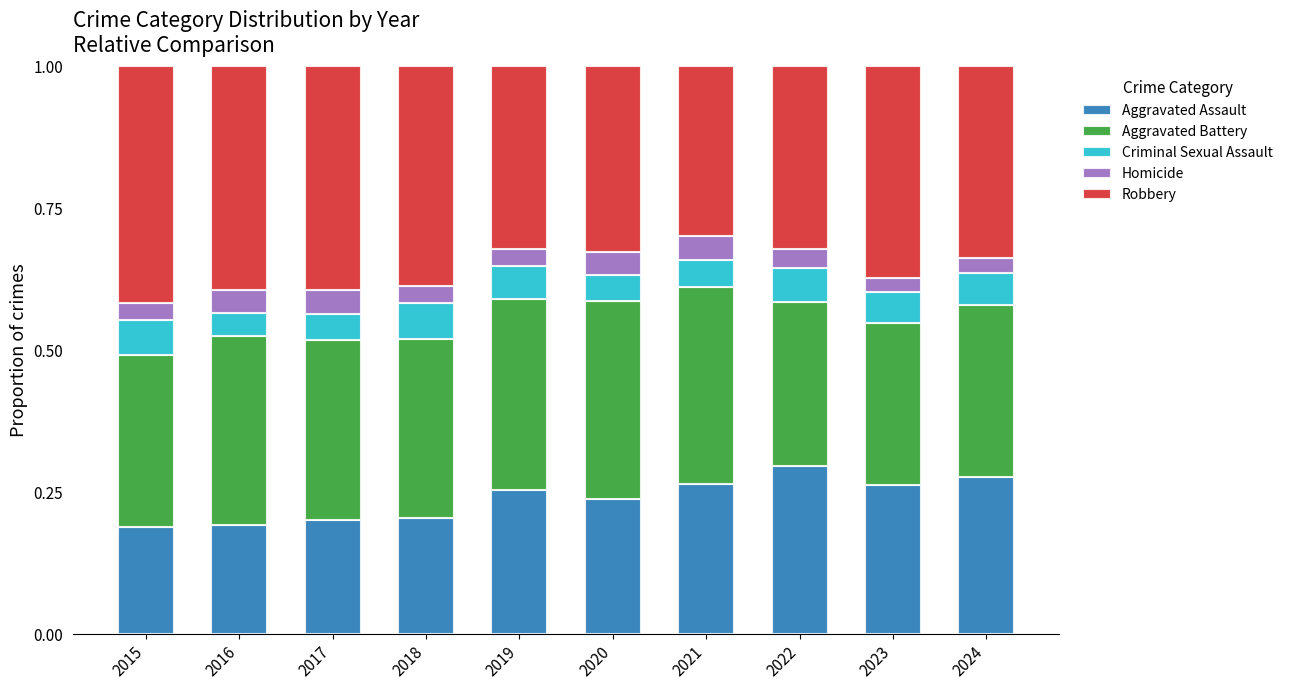

What is the total value across all series at 2016?

1.0